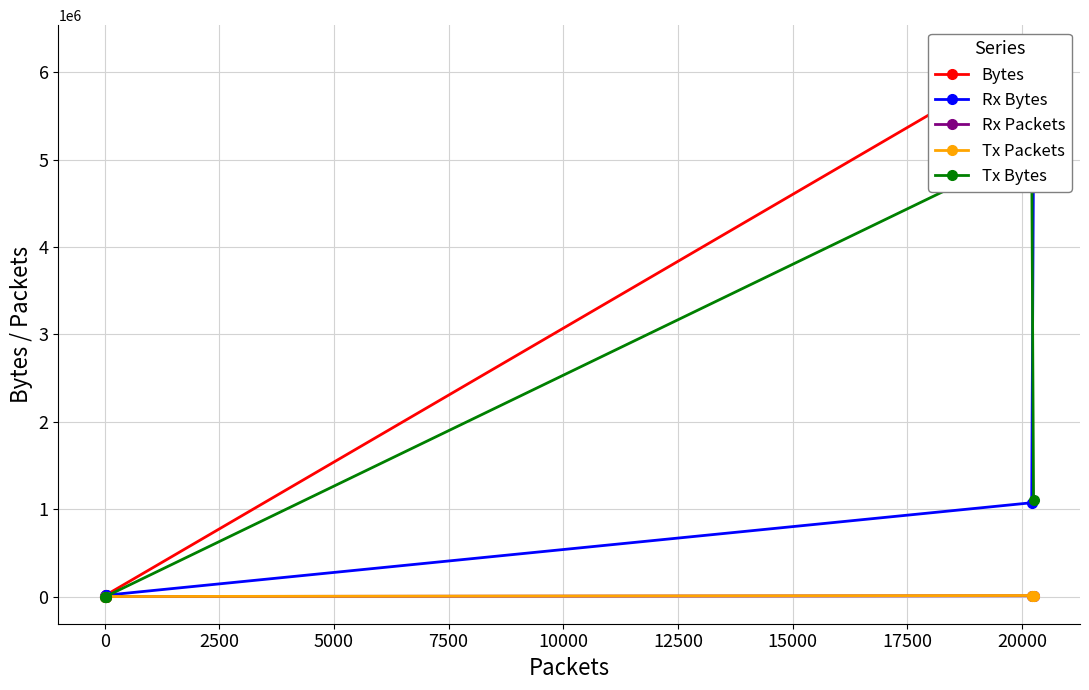

Reading right to left, transcribe all the data shown in this chart.

Bytes: 243	15078	14658	6196350	6225843
Rx Bytes: 243	15078	14658	1072904	5123203
Rx Packets: 1	21	21	8797	11416
Tx Packets: 0	0	0	11417	8839
Tx Bytes: 0	0	0	5123446	1102640